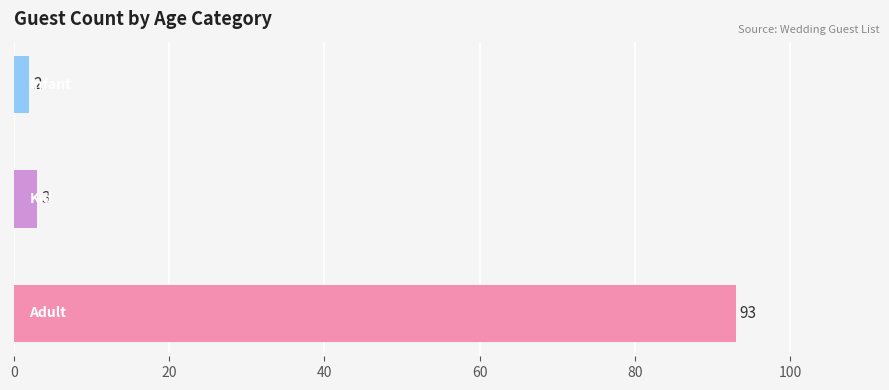

How many values are below 3?

1